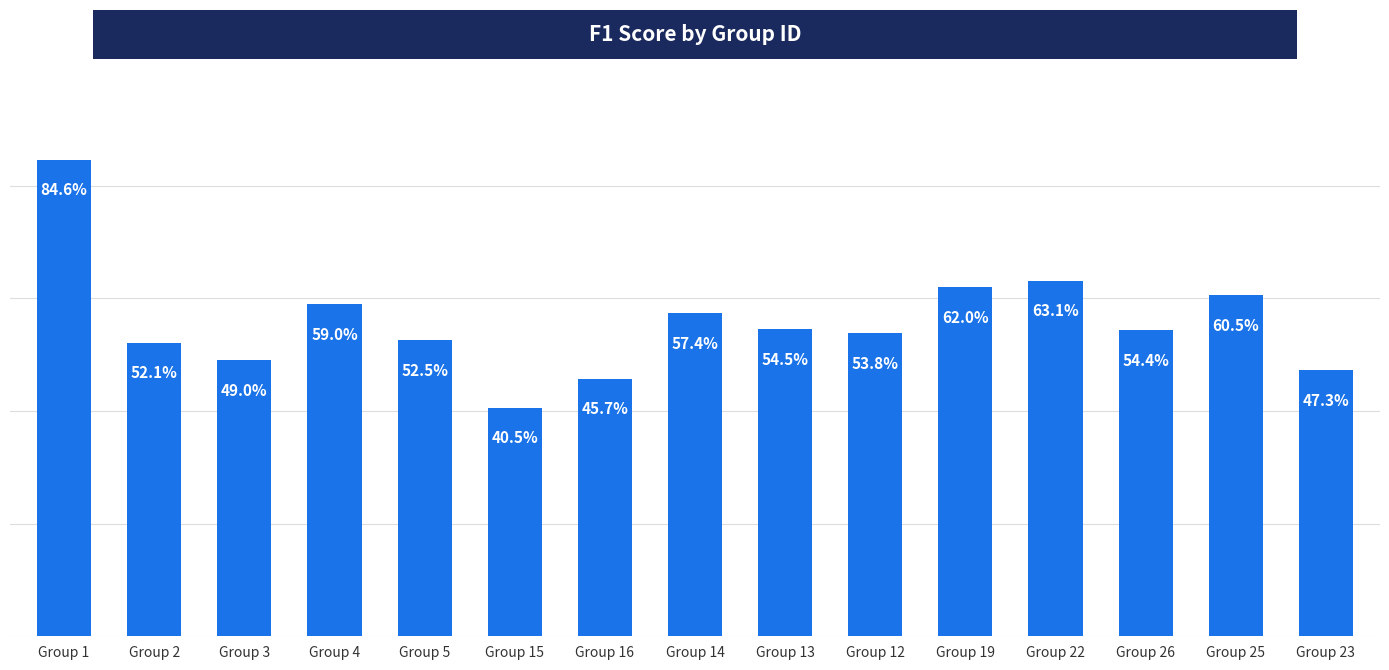

Reading right to left, what are all the values shown in this chart?

Group 23=0.5	Group 25=0.6	Group 26=0.5	Group 22=0.6	Group 19=0.6	Group 12=0.5	Group 13=0.5	Group 14=0.6	Group 16=0.5	Group 15=0.4	Group 5=0.5	Group 4=0.6	Group 3=0.5	Group 2=0.5	Group 1=0.8